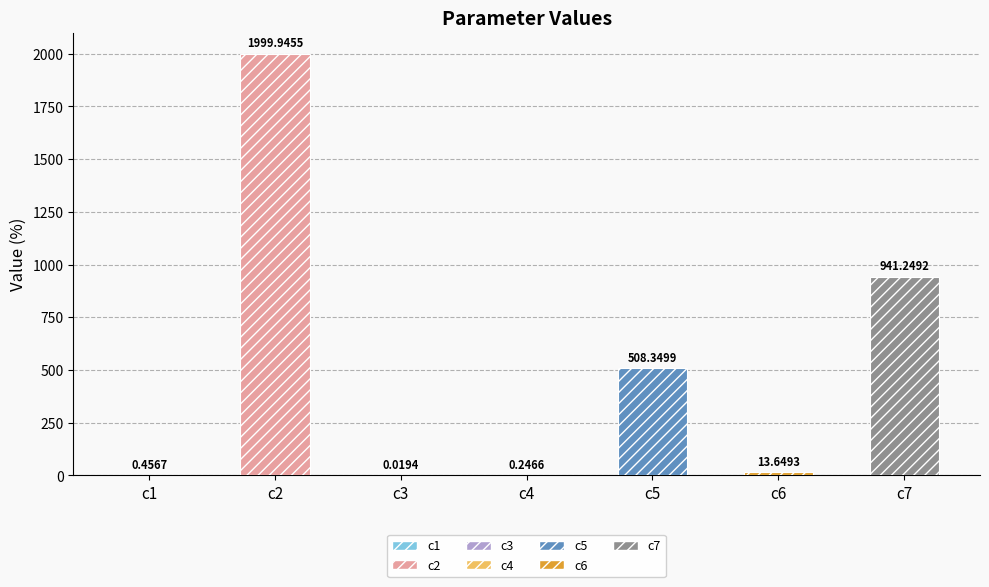

The chart shows a value of 899.1 at c2. True or false?

False